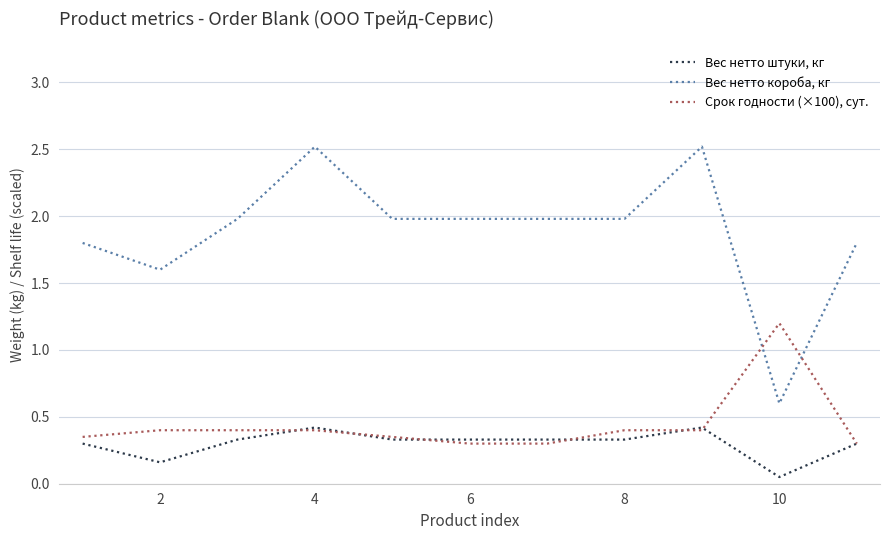

What is the difference between the second highest and minimum values in the Вес нетто короба, кг series?

1.9